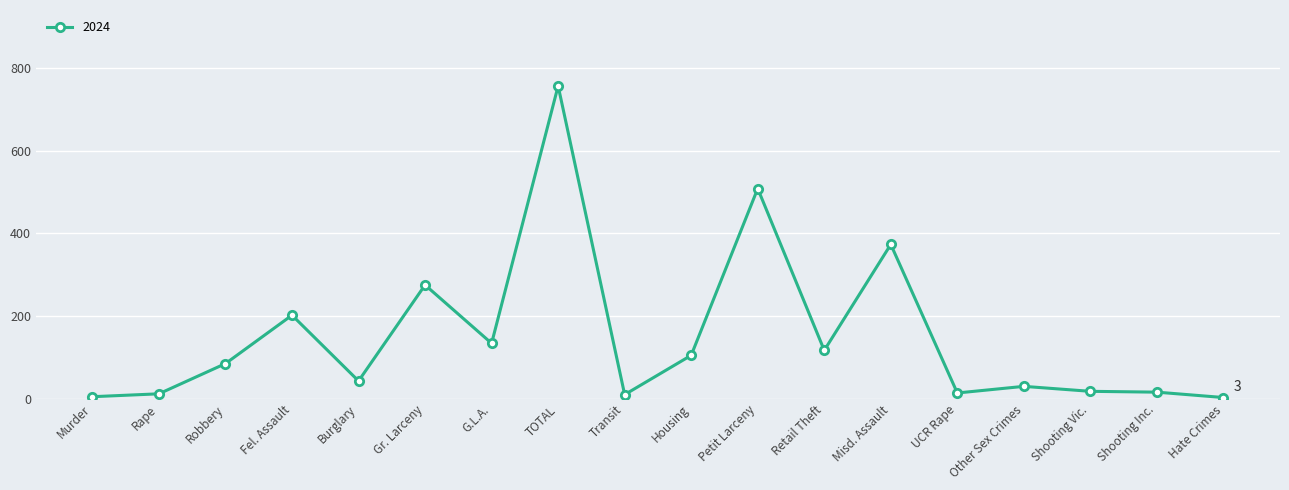

Approximately how many times larger is the value at Other Sex Crimes compared to Hate Crimes?

10.0